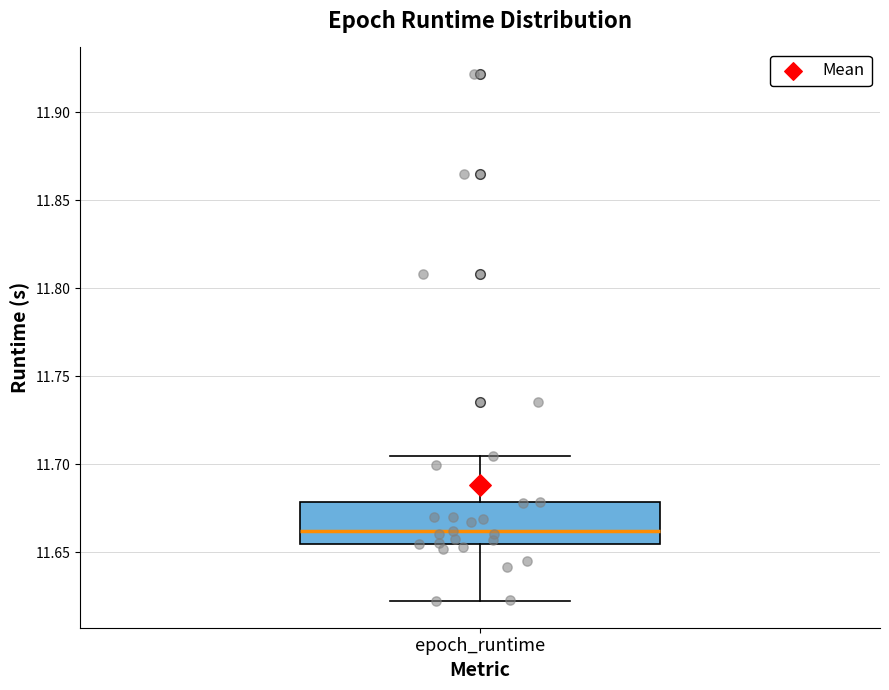

Where is the lower edge of the box for epoch_runtime on the y-axis? The values are not printed on the chart, so give them approximately, as read against the axis.

11.655